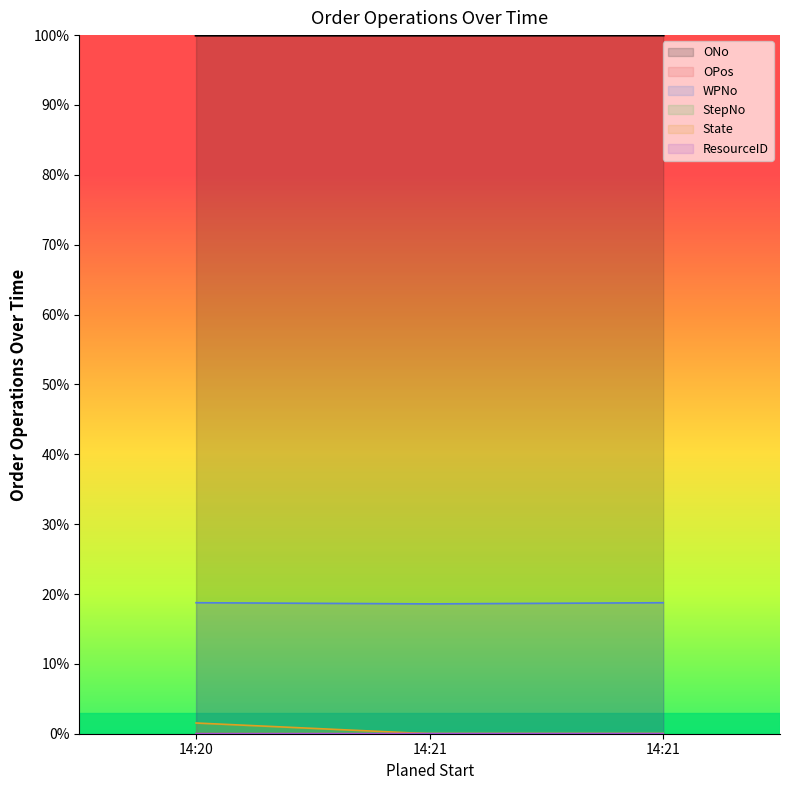

Reading left to right, transcribe all the data shown in this chart.

ONo: 100.0	100.0	100.0
OPos: 0.0	0.0	0.0
WPNo: 18.8	18.6	18.8
StepNo: 1.5	0.0	0.0
State: 0.0	0.0	0.0
ResourceID: 0.0	0.2	0.2